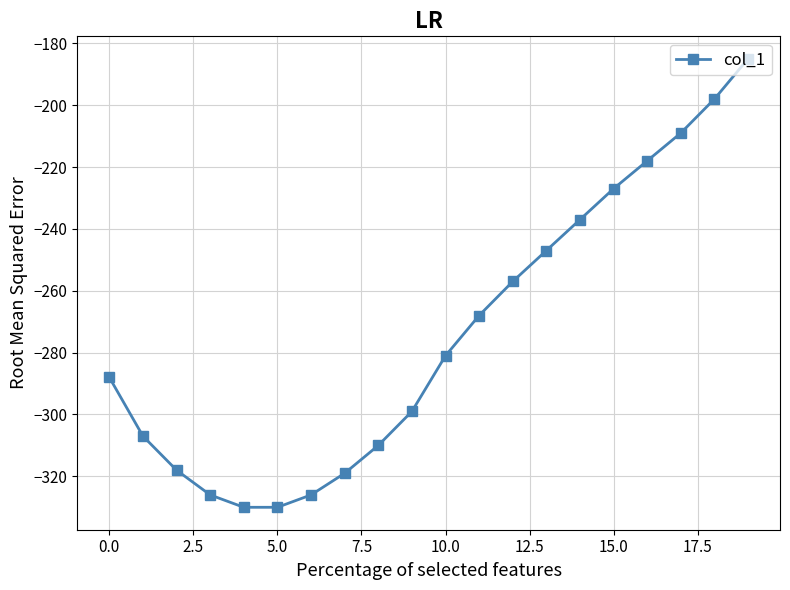

What is the sum of all values?

-5480